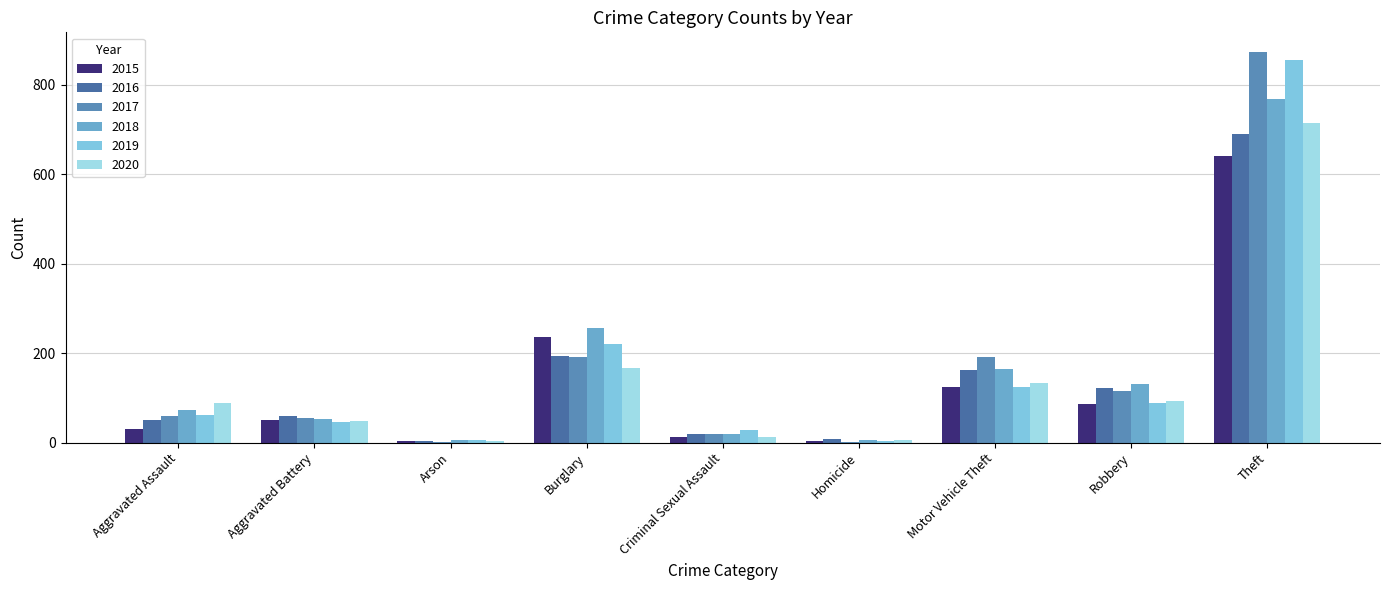

What is the sum of all 2017 values?

1506